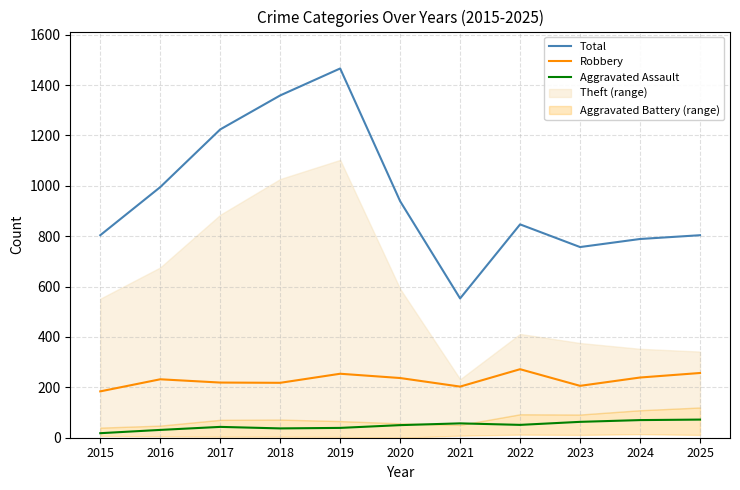

Which has a higher value, 2019 or 2025?

2019